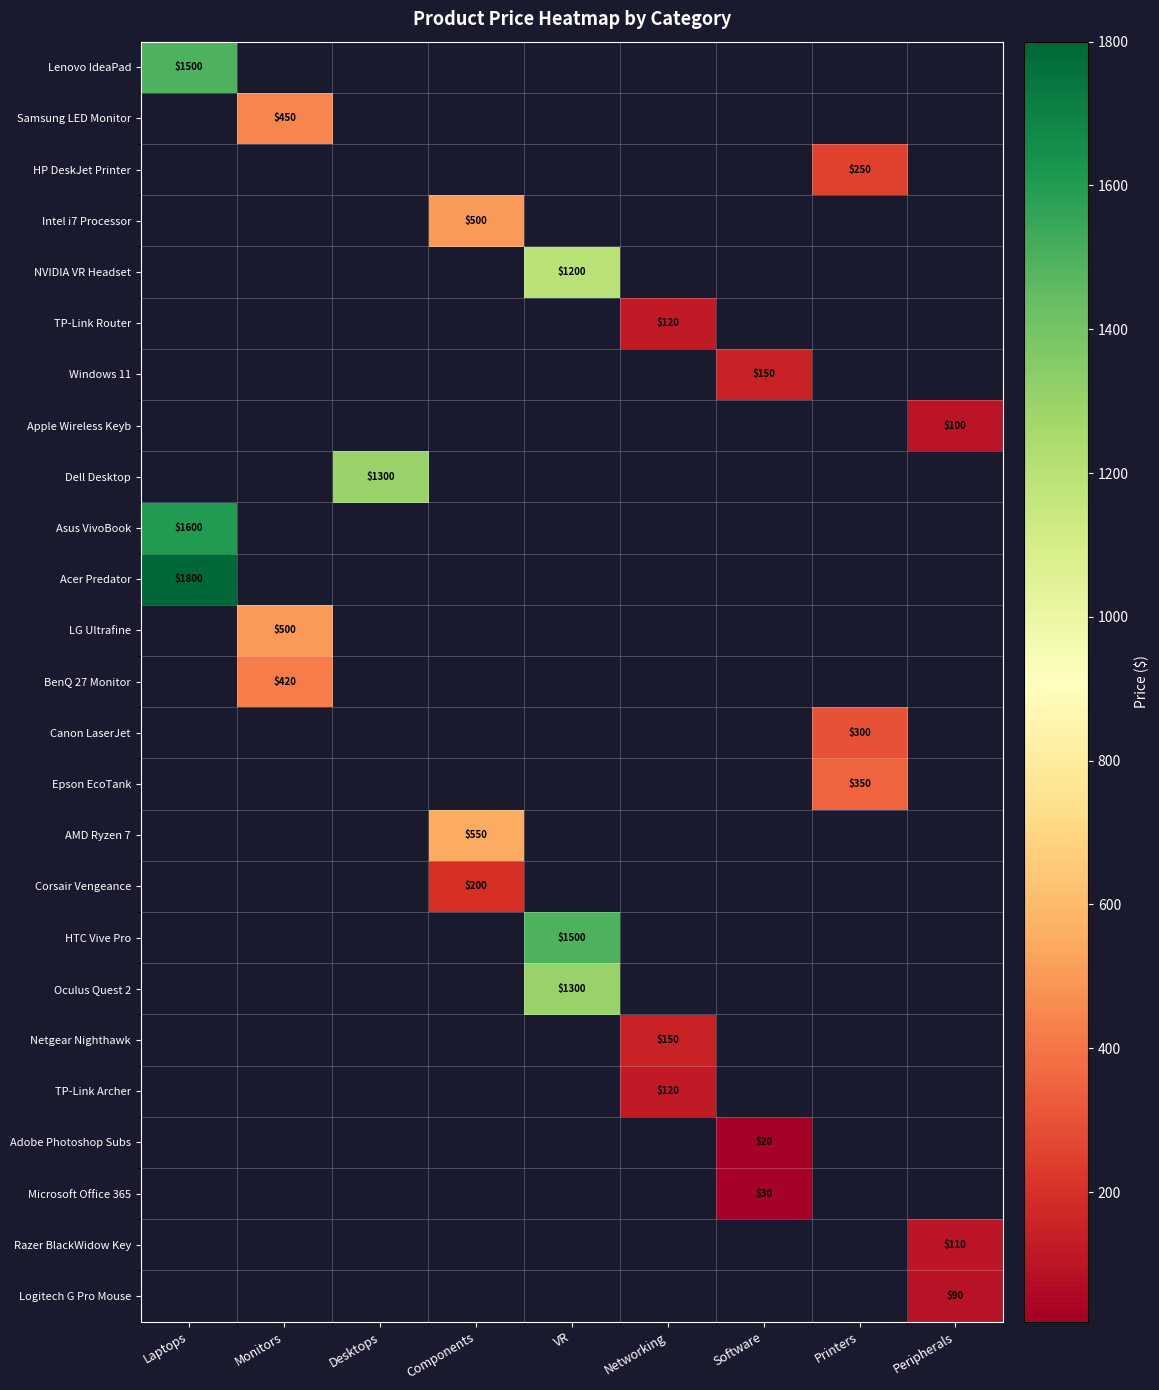

How many series are shown in this chart?

25